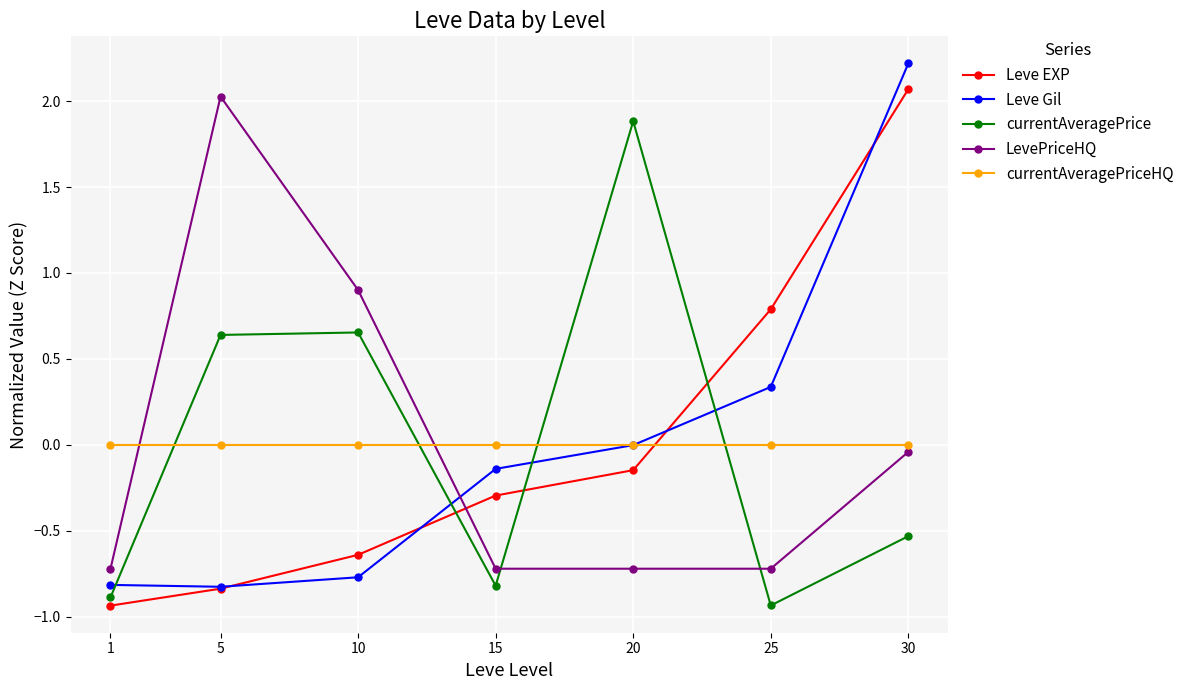

Which category has the highest value across all series?

30